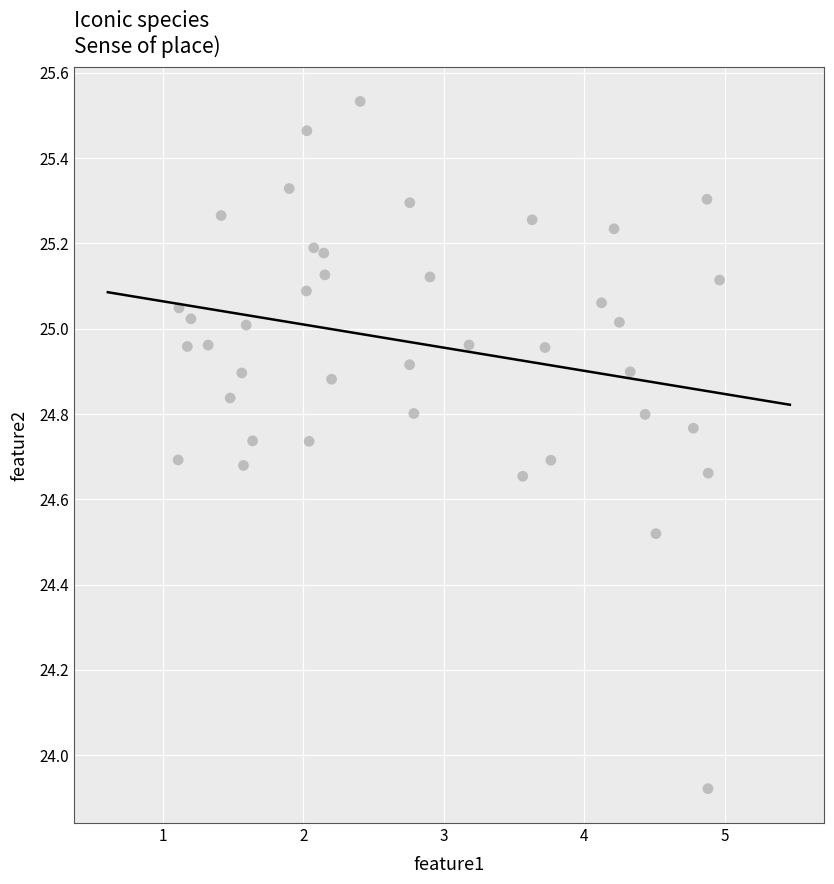

What is the range of Y values (max minus min)?

1.6